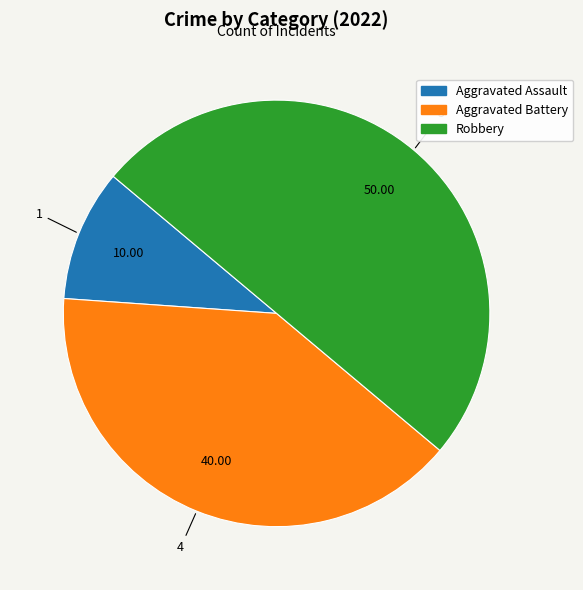

Is Aggravated Assault the majority of the pie?

No